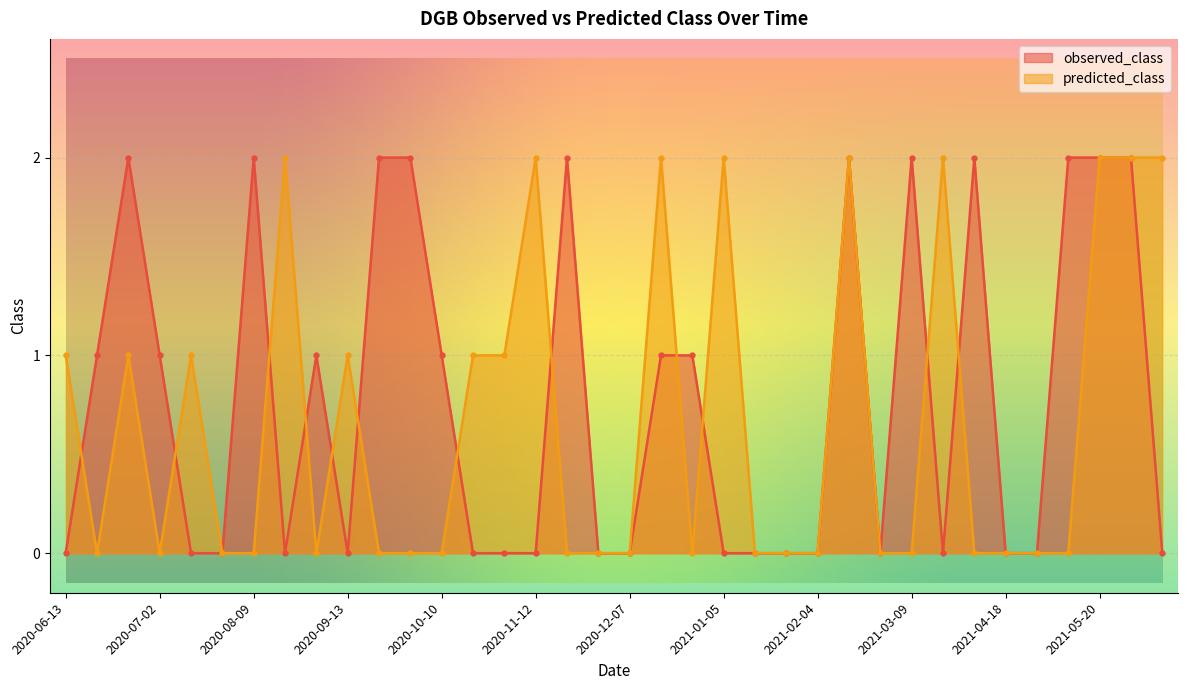

How many interior local peaks does the predicted_class series have?

9